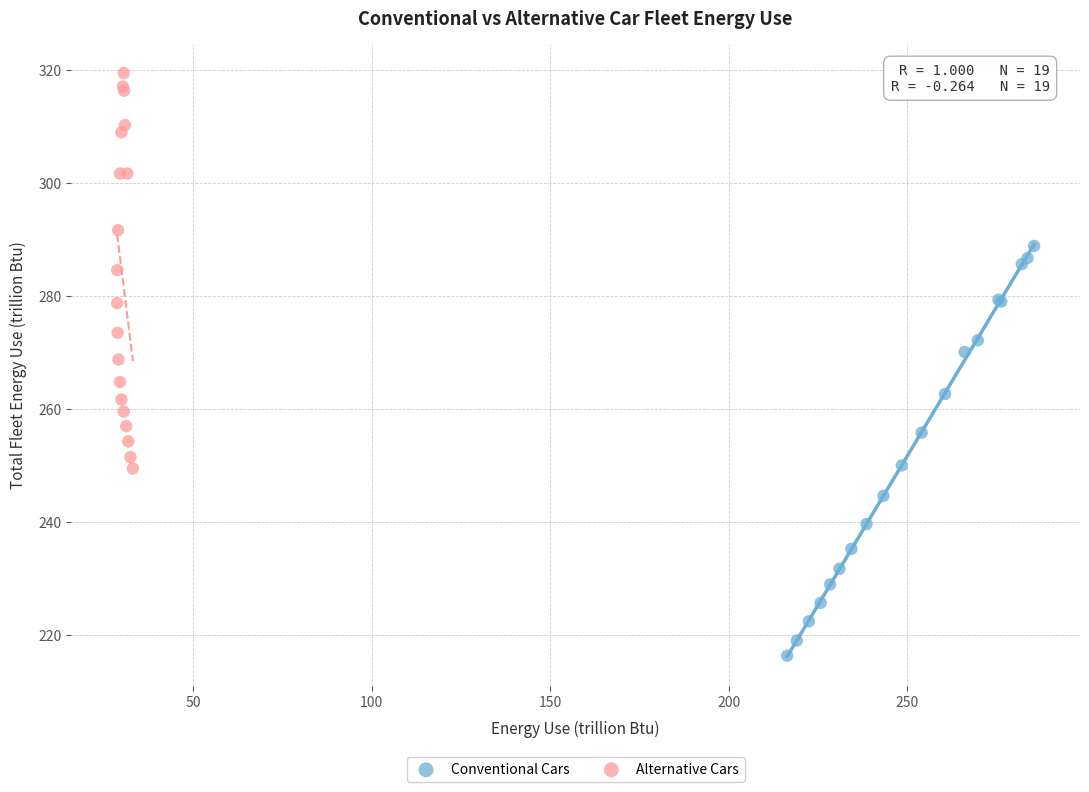

What are all the series names shown in the legend?

Conventional Cars, Alternative Cars